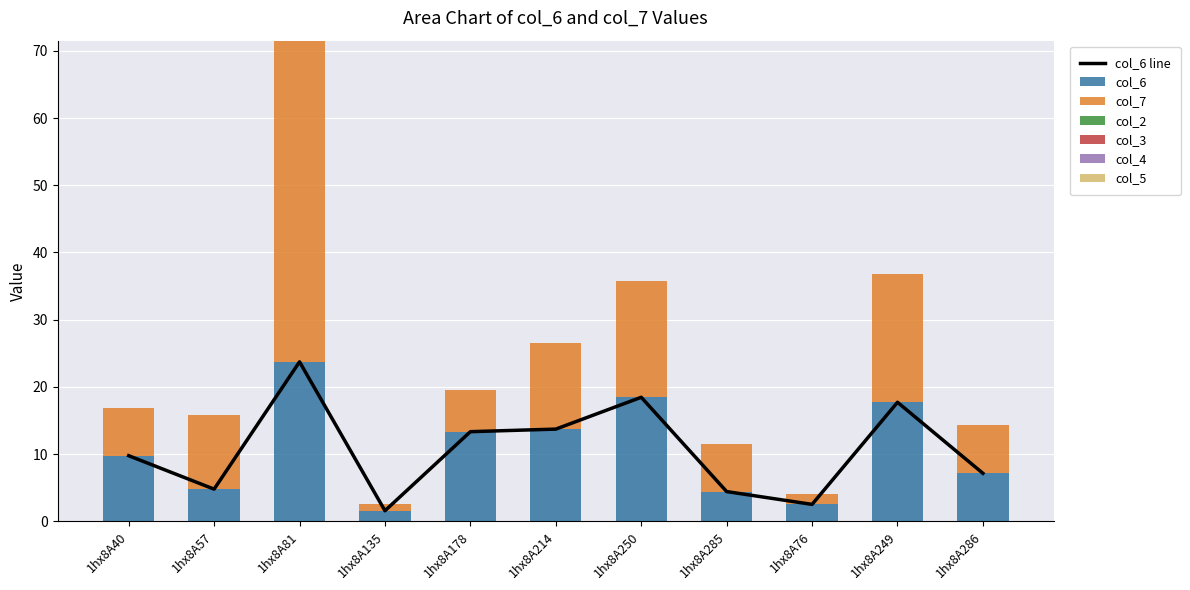

Which series has the widest spread of values?

col_7